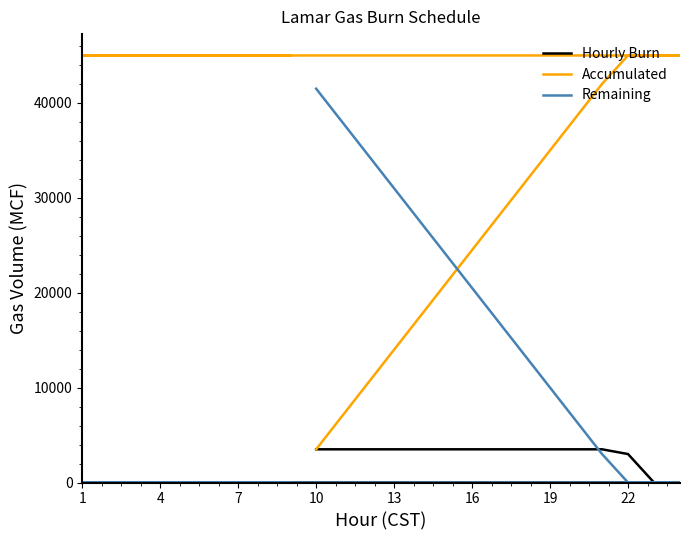

Does the chart display data point markers on the line(s)?

No